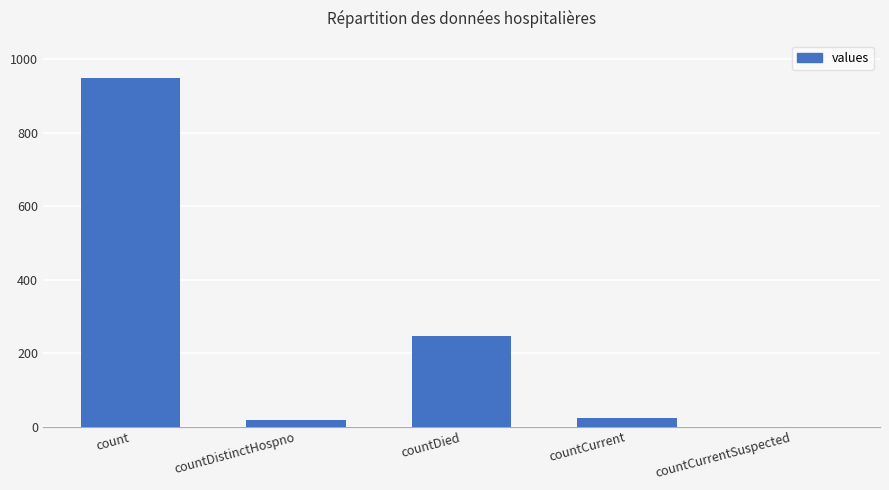

What is the change in value from countDistinctHospno to countCurrent?

+7